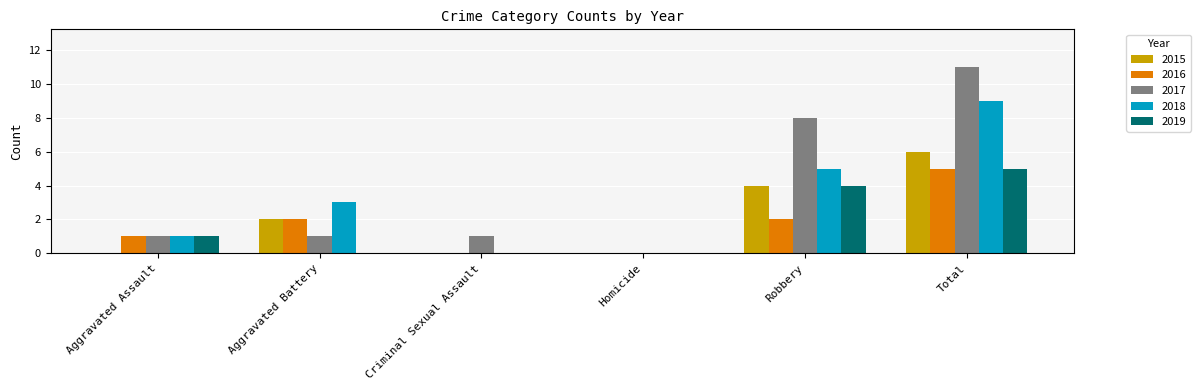

How many groups of bars are there?

6